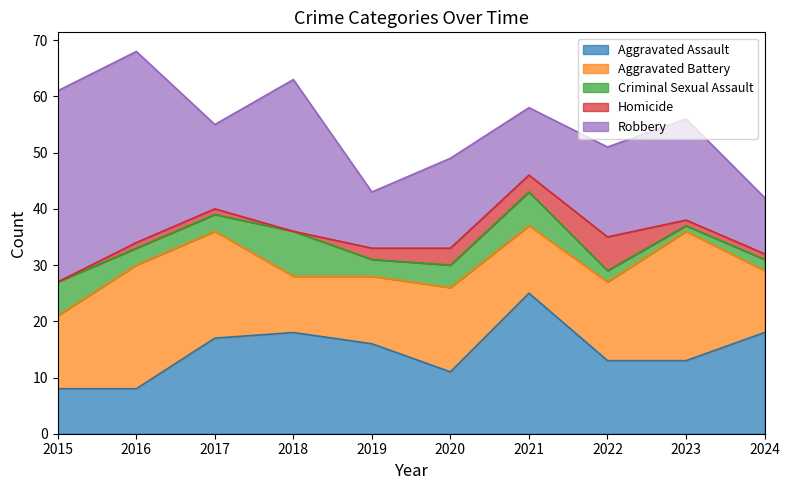

What is the total value across all series at 2016?

68